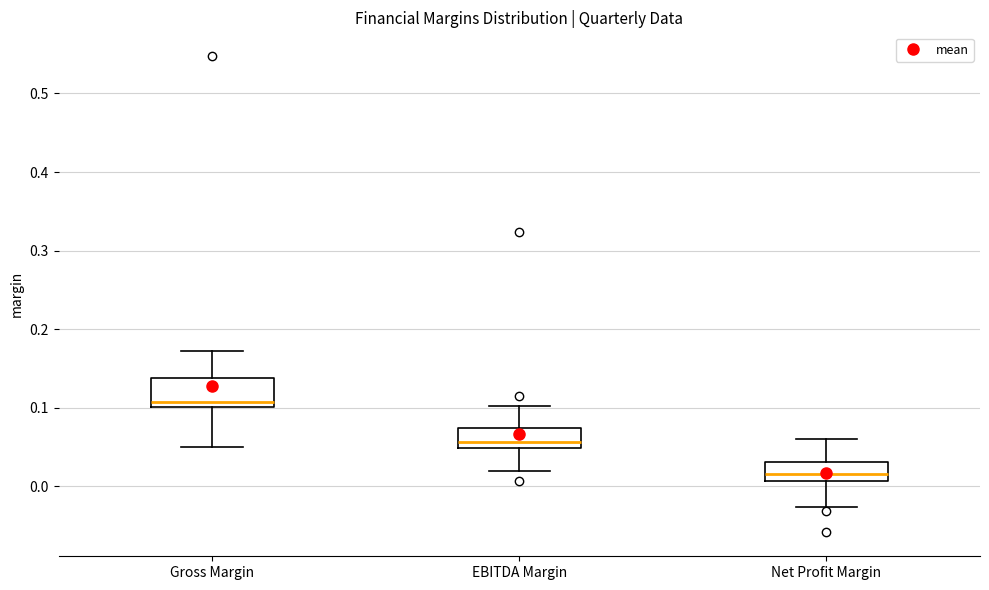

Reading left to right, transcribe this box plot: for each box, give where its median line is, the range the box spans, and where its two whiskers end, as read against the y-axis. The values are not printed on the chart, so give them approximately, as read against the axis.

Gross Margin: median 0.11, box 0.10 to 0.14, whiskers 0.05 to 0.17
EBITDA Margin: median 0.06, box 0.05 to 0.07, whiskers 0.02 to 0.10
Net Profit Margin: median 0.02, box 0.01 to 0.03, whiskers -0.03 to 0.06